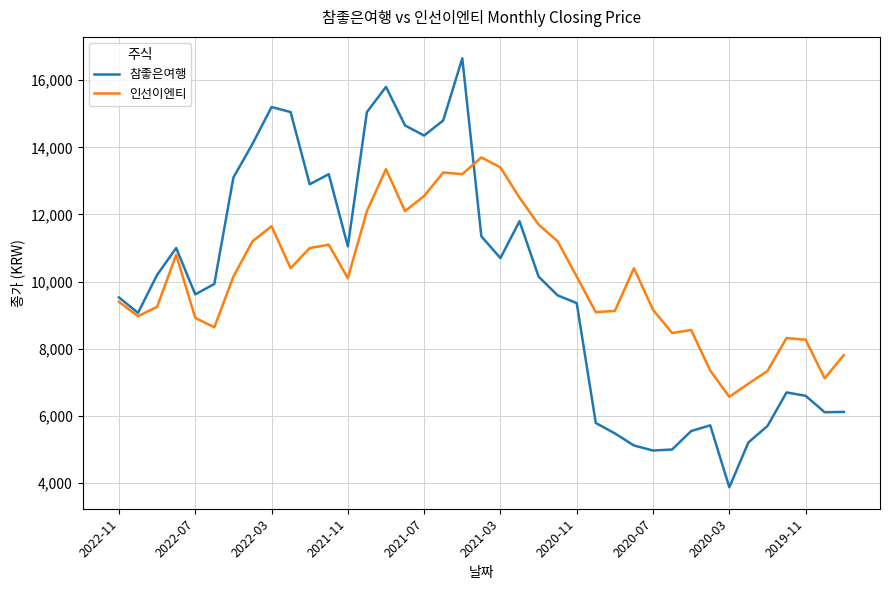

What is the smallest value displayed?

3875